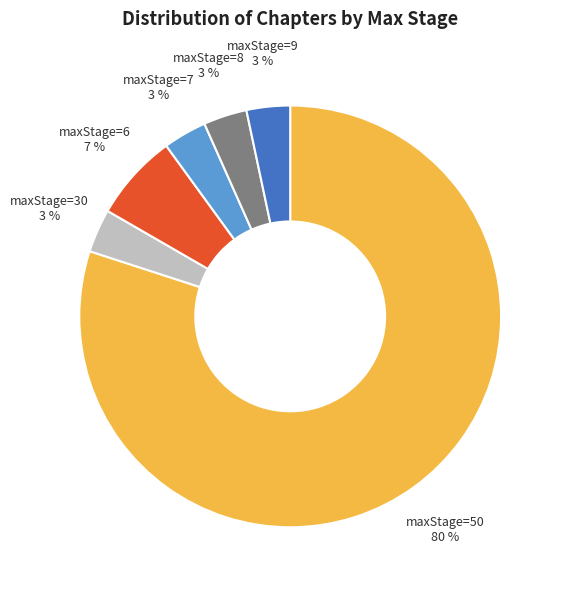

Count the number of slices in the pie.

6